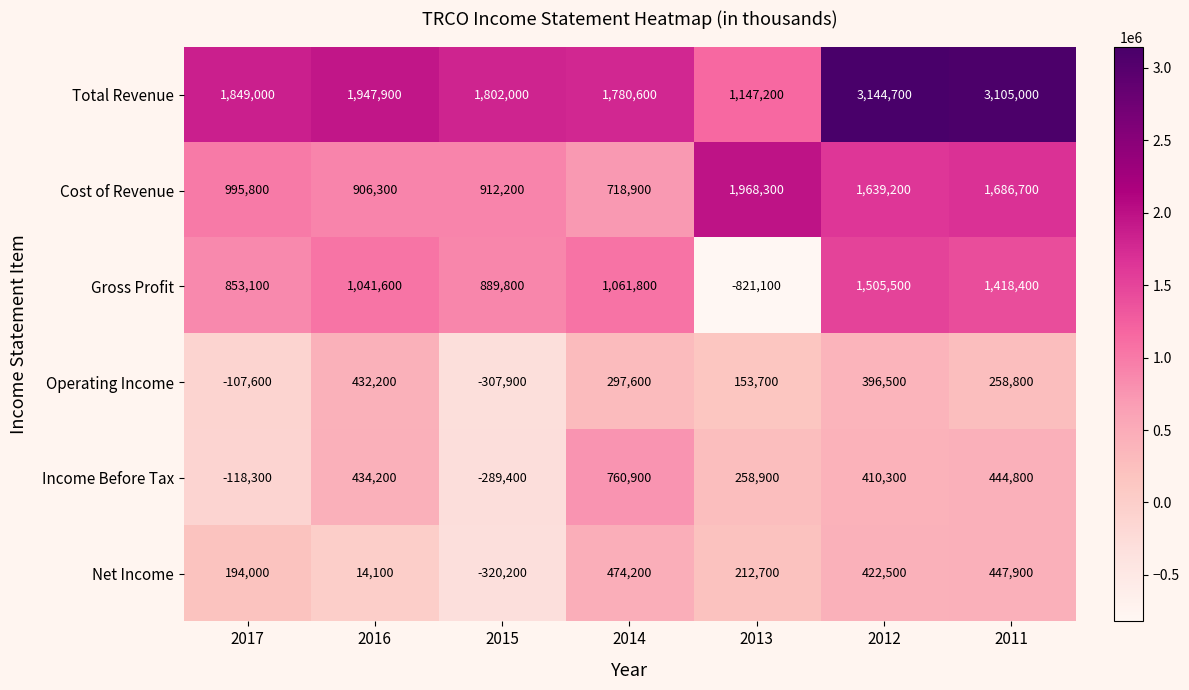

What is the approximate value of Net Income at 2011?

447900